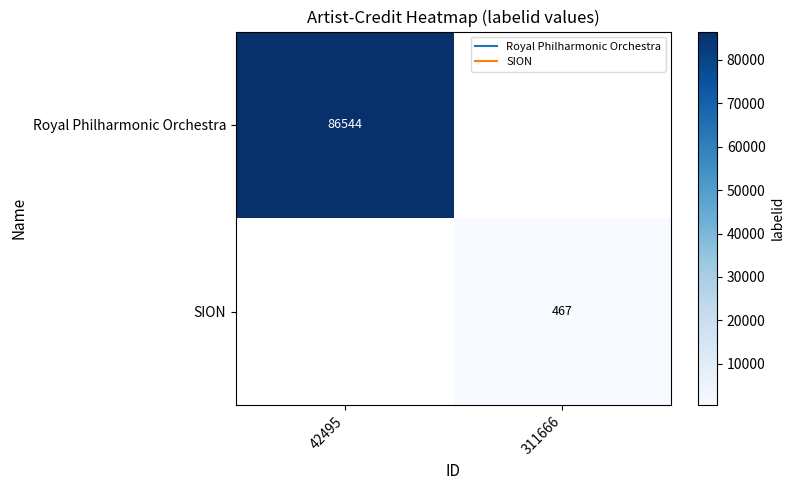

Which category has the highest value across all series?

42495